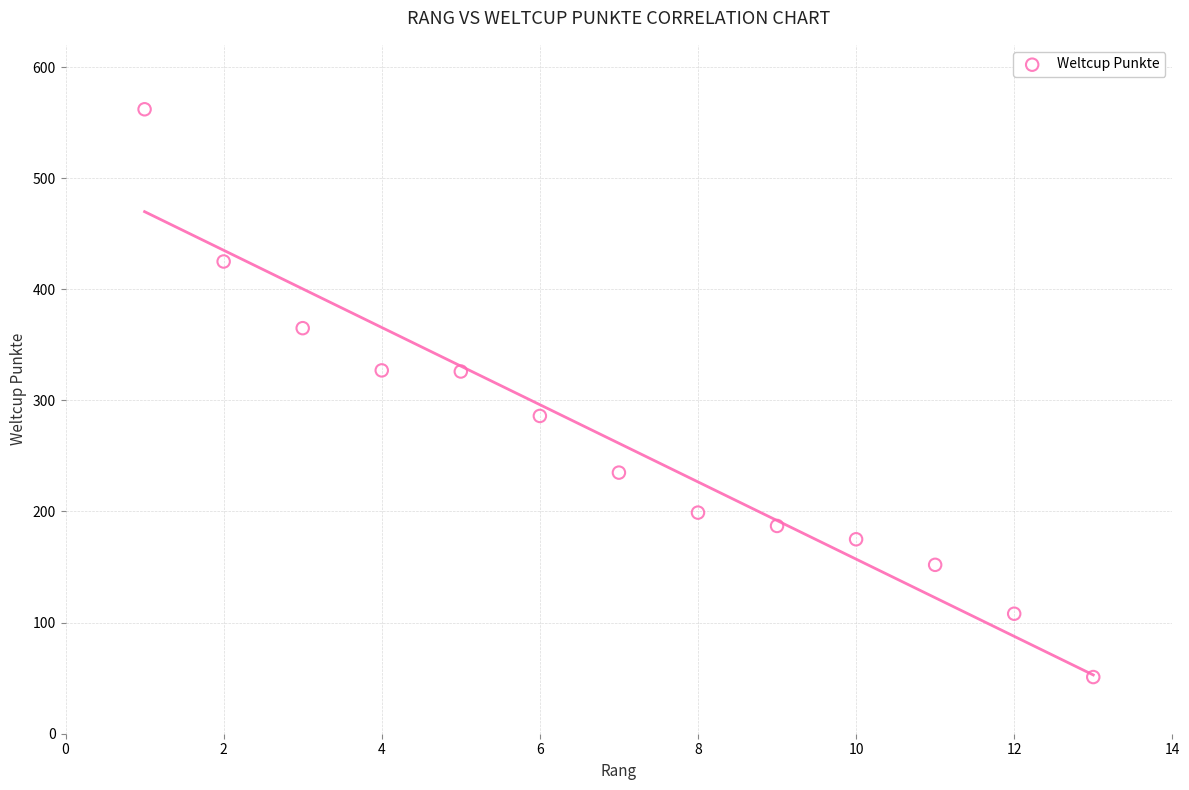

What is the range of Y values (max minus min)?

511